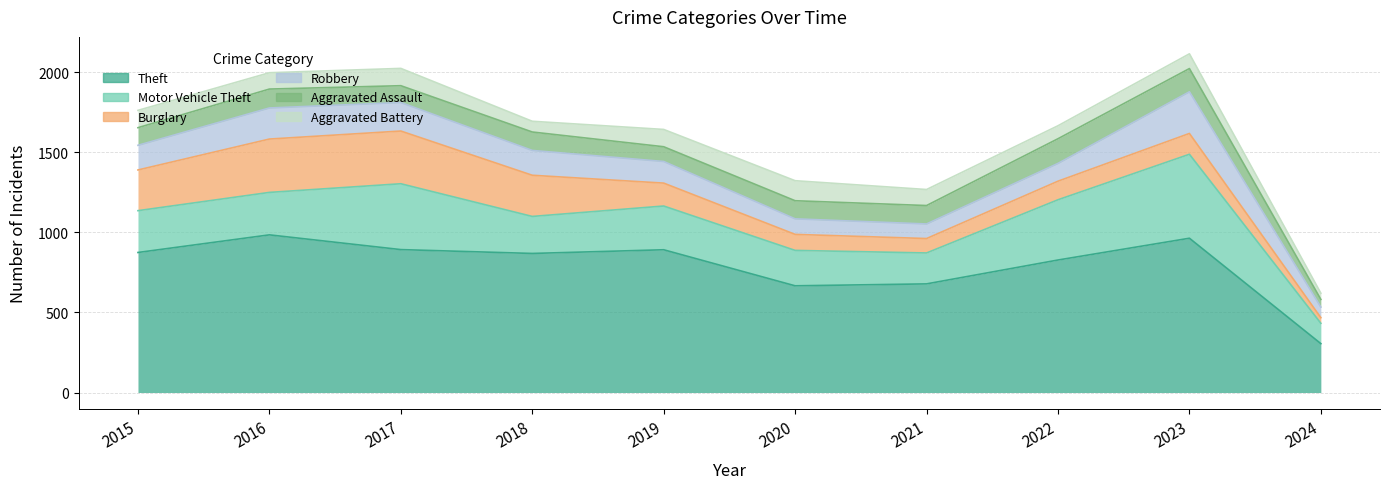

True or false: Aggravated Assault and Burglary cross at least once.

True